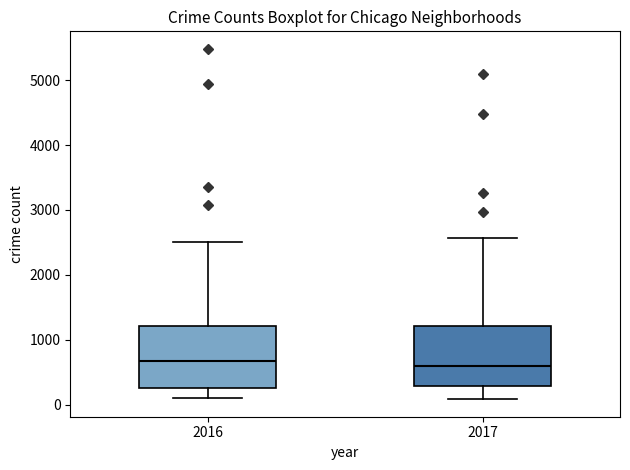

Reading left to right, read every box against the y-axis: the position of its median line, the range the box covers, and the ends of its whiskers. The values are not printed on the chart, so give them approximately, as read against the axis.

2016: median 700, box 300 to 1200, whiskers 100 to 2500
2017: median 600, box 300 to 1200, whiskers 100 to 2600